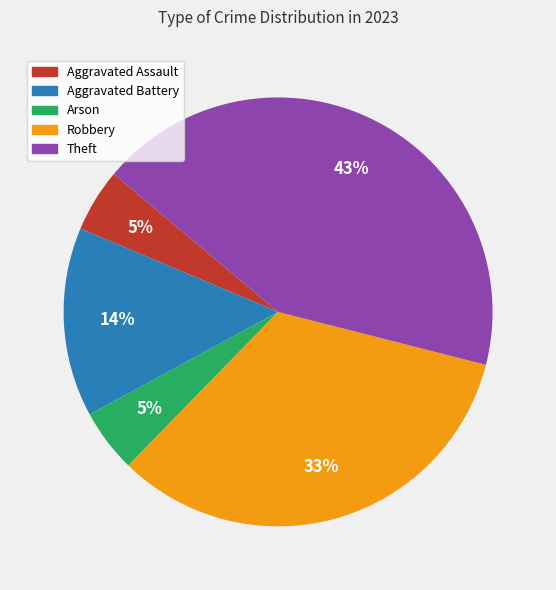

To the nearest percent, what is the difference between the largest and smallest slice percentages?

38%